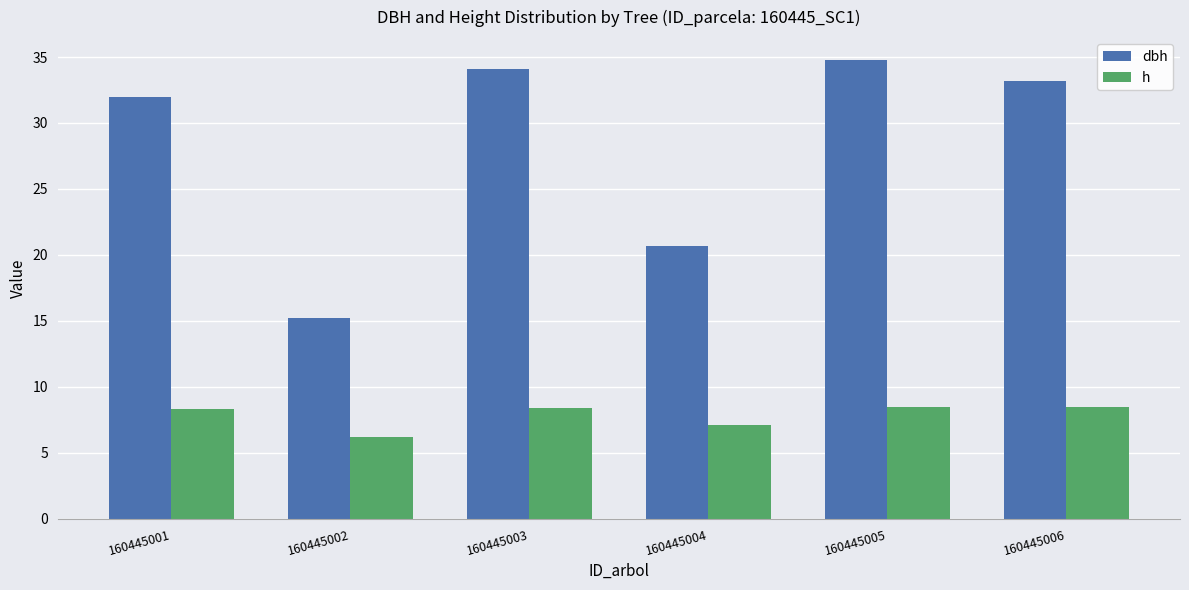

At 160445002, list the series in order from largest to smallest.

dbh, h